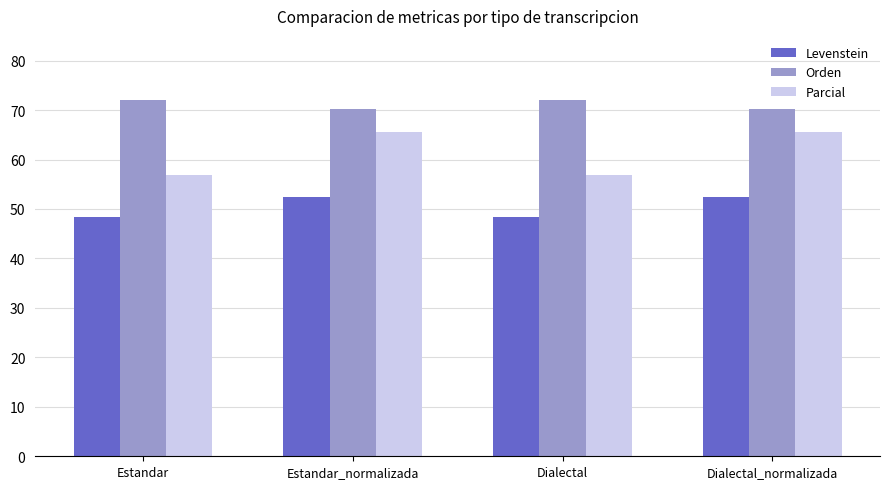

Rank the series by their maximum value, from lowest to highest.

Levenstein, Parcial, Orden